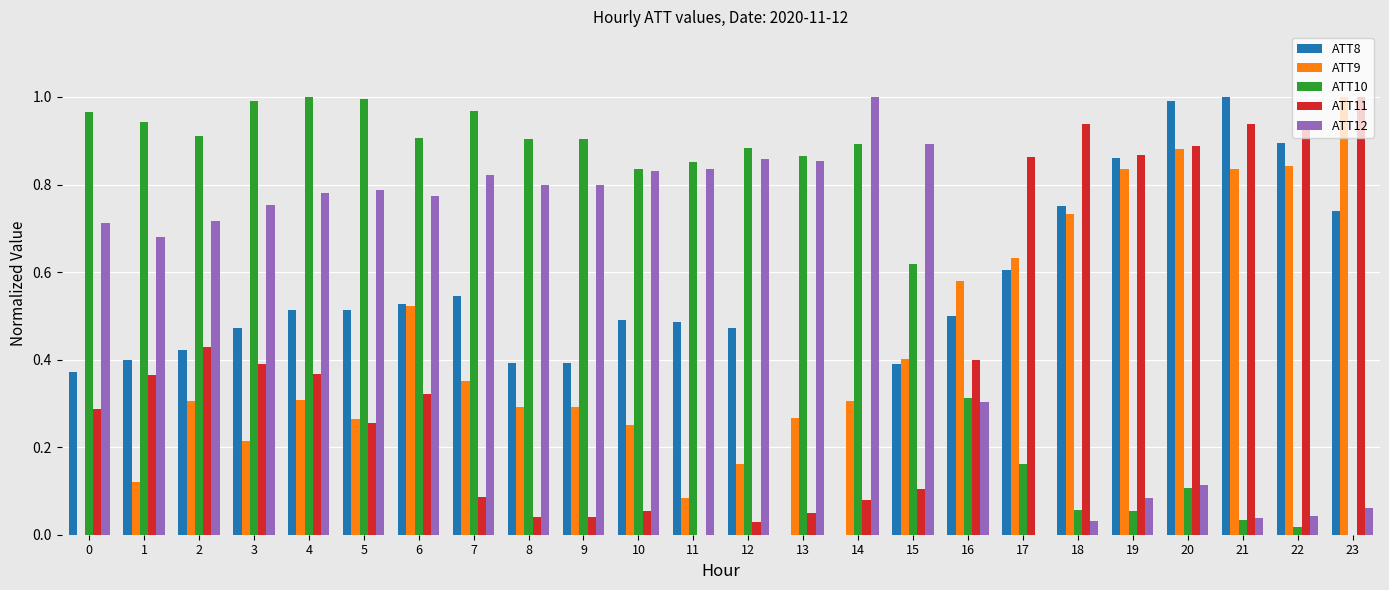

Which series changed the most between 5 and 8?

ATT11